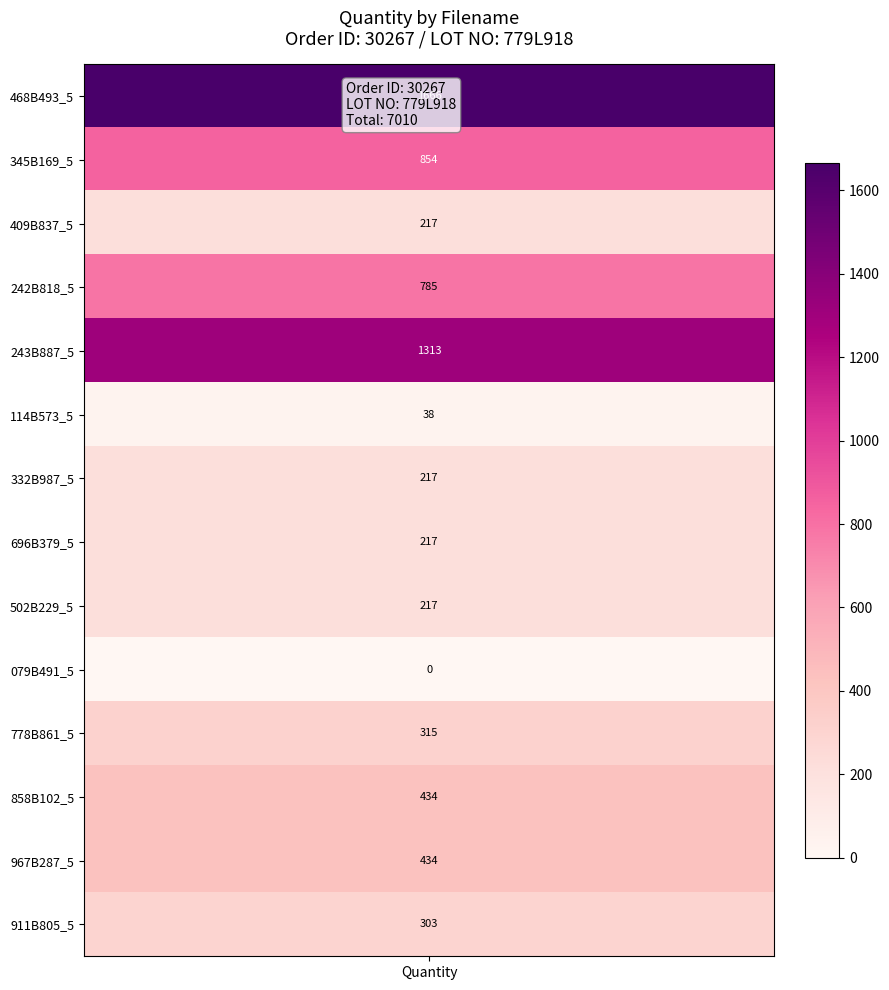

Which series has the largest range (max minus min)?

468B493_5